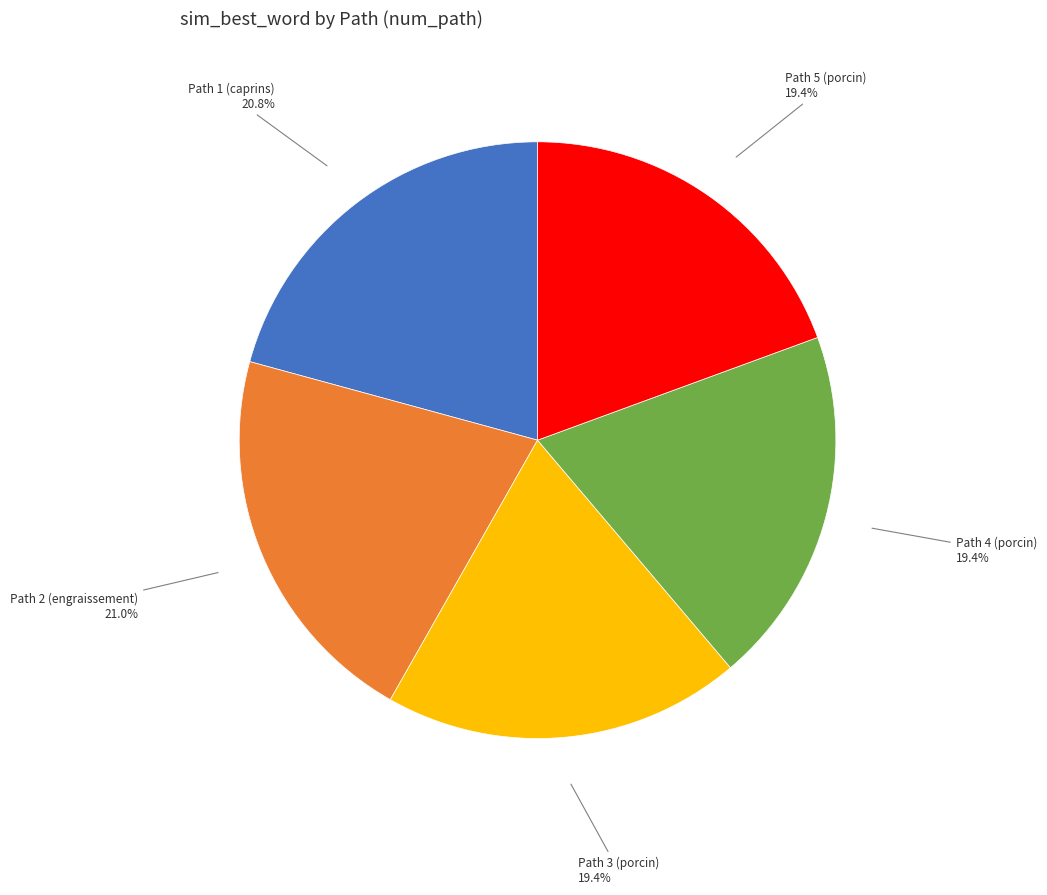

What is the total percentage of Path 3 (porcin) and Path 5 (porcin)?

38.8%